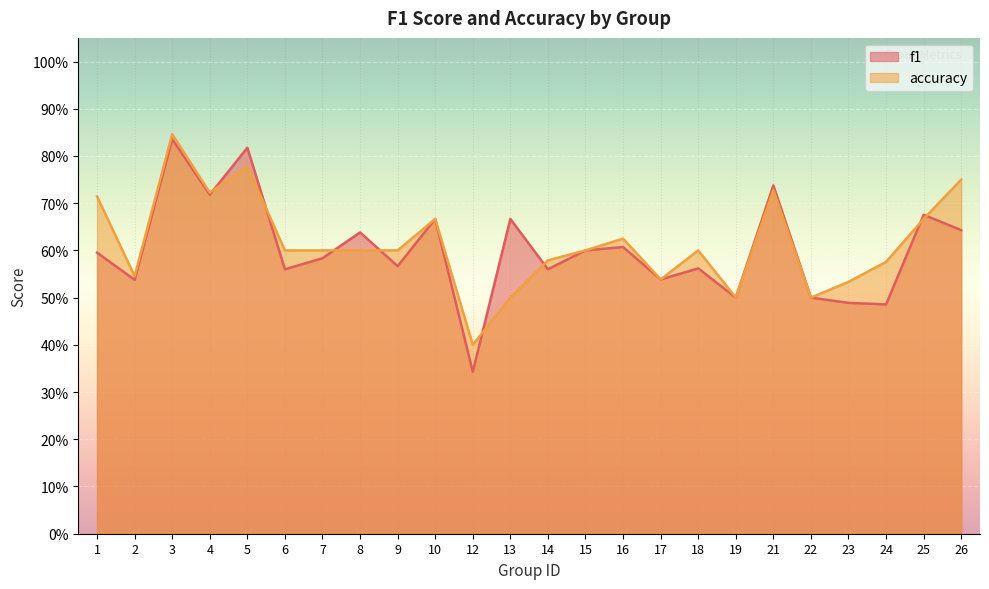

What is the difference between the second highest and second lowest values in the accuracy series?

0.3